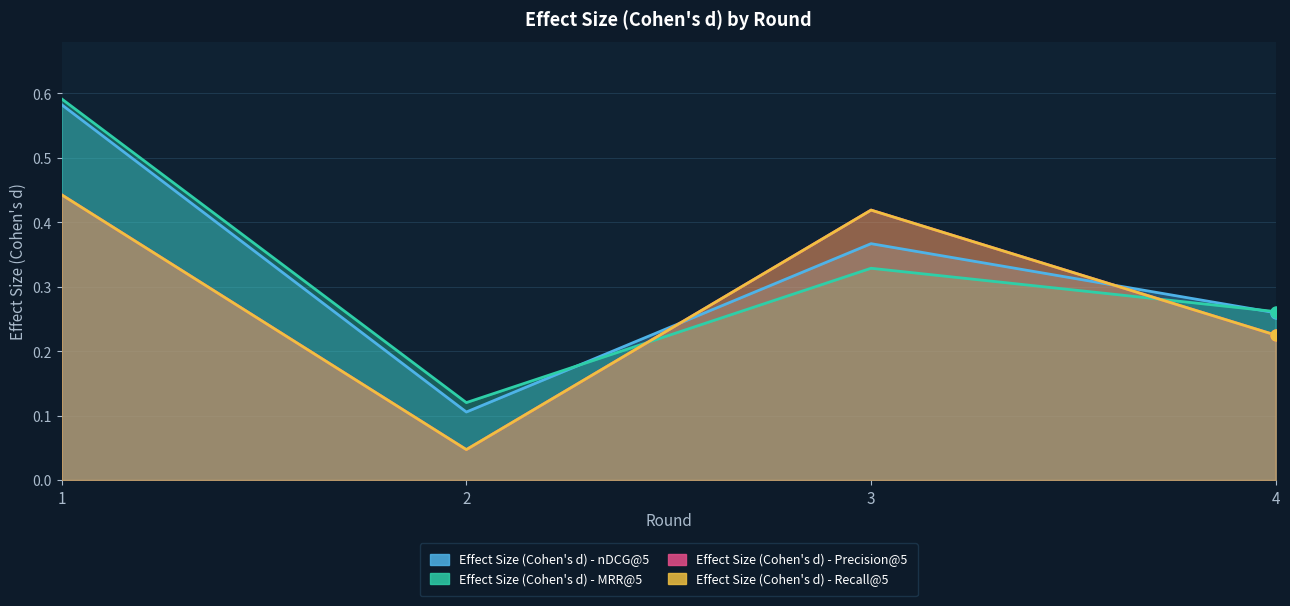

Which category has the highest value in the Effect Size (Cohen's d) - Recall@5 series?

1